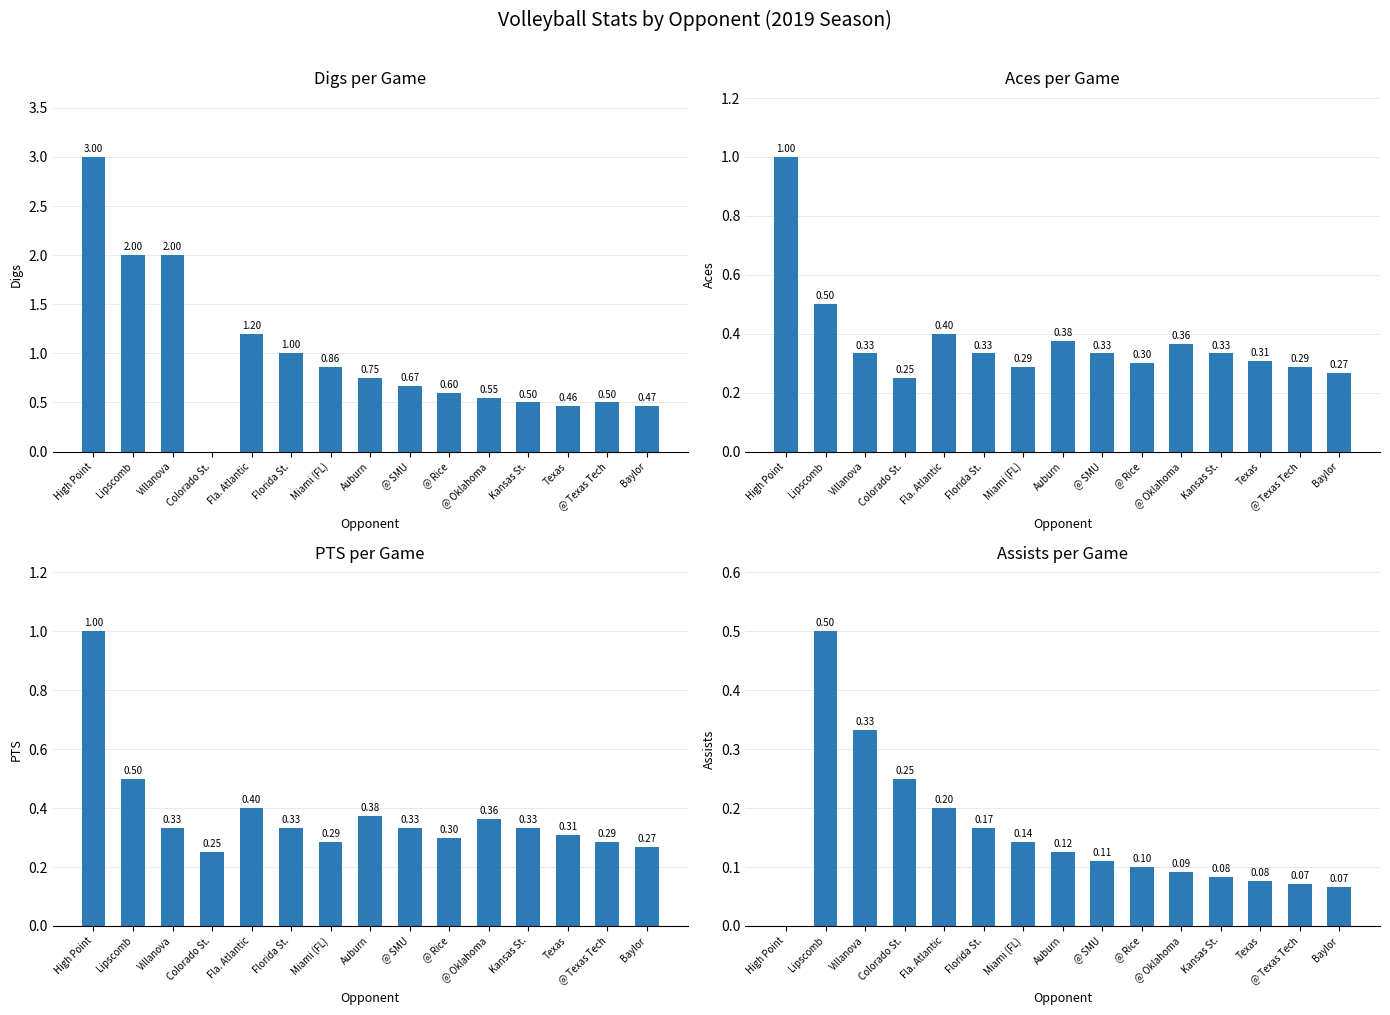

What is the sum of the Aces values at High Point and Colorado St.?

1.2